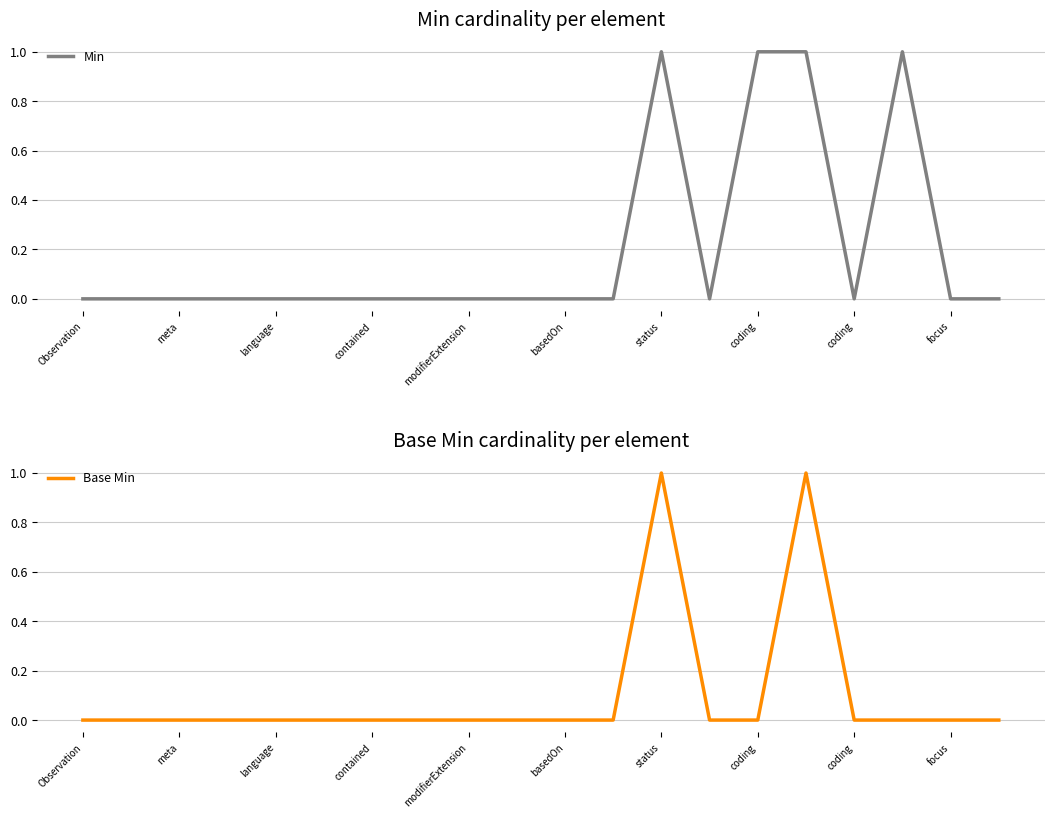

Where is Base Min nearest to the value 0?

Observation